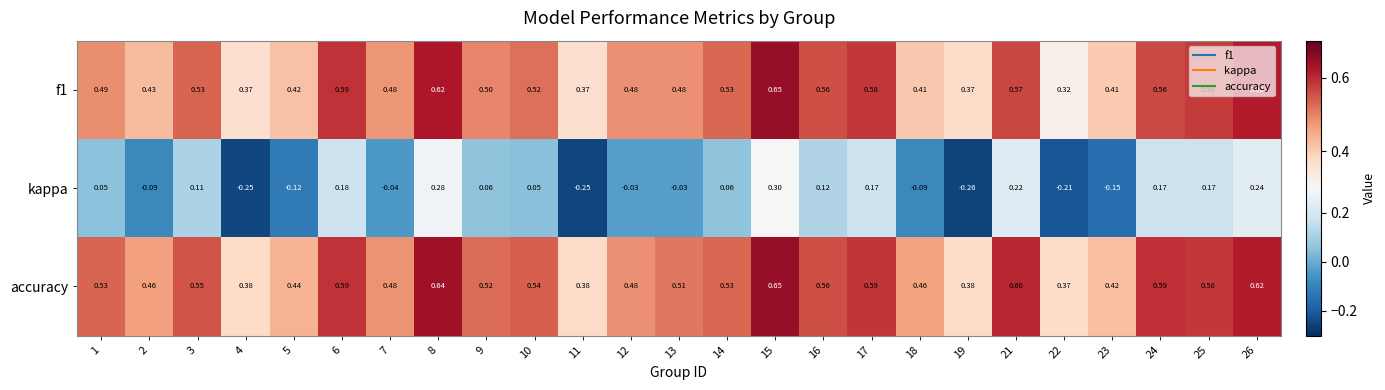

How many distinct data groups are displayed?

3